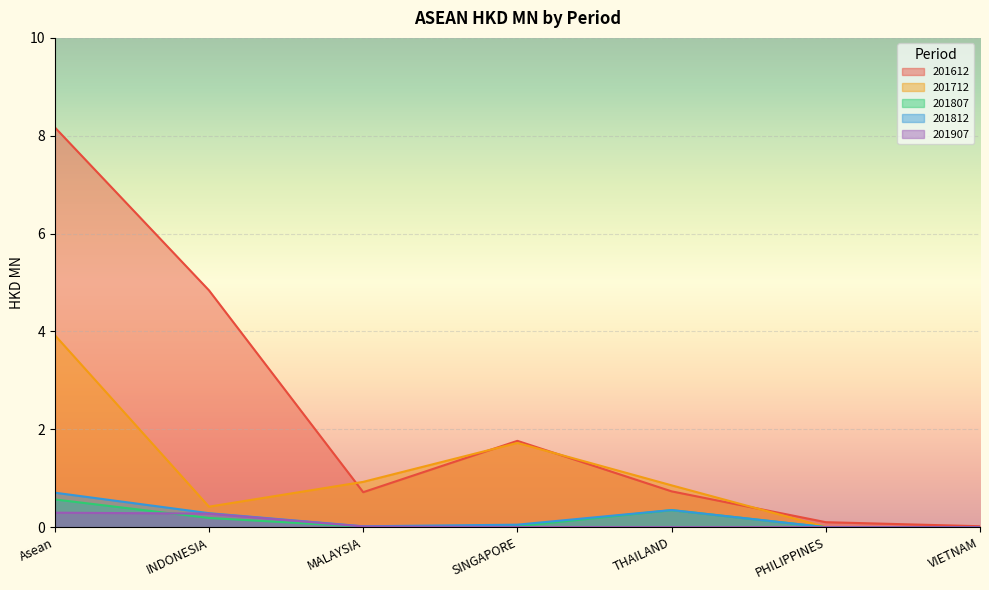

Is it true that 201612 equals 0.7 at THAILAND?

True